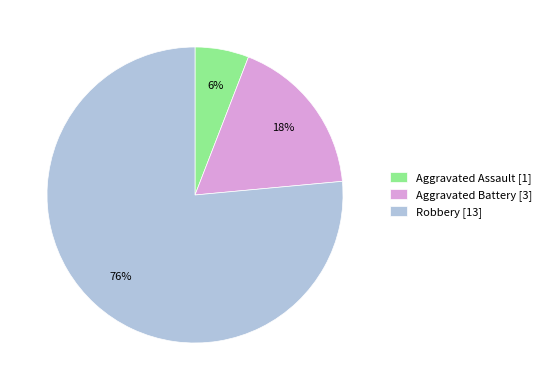

Count the number of slices in the pie.

3